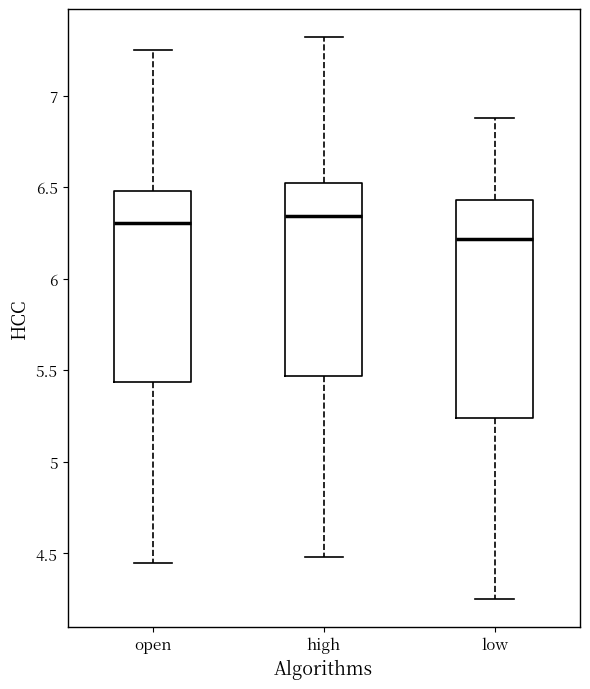

Where does the median line of the box for low sit on the y-axis? The values are not printed on the chart, so give them approximately, as read against the axis.

6.20